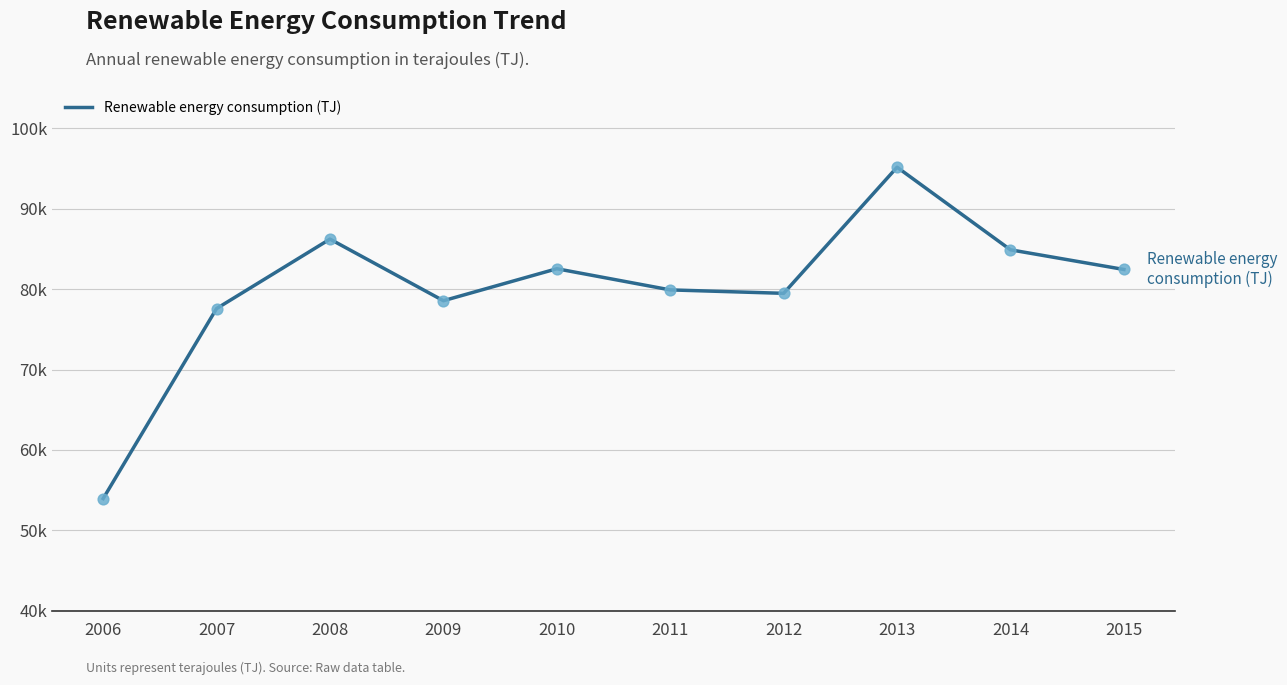

What is the change in value from 2009 to 2011?

+1345.1